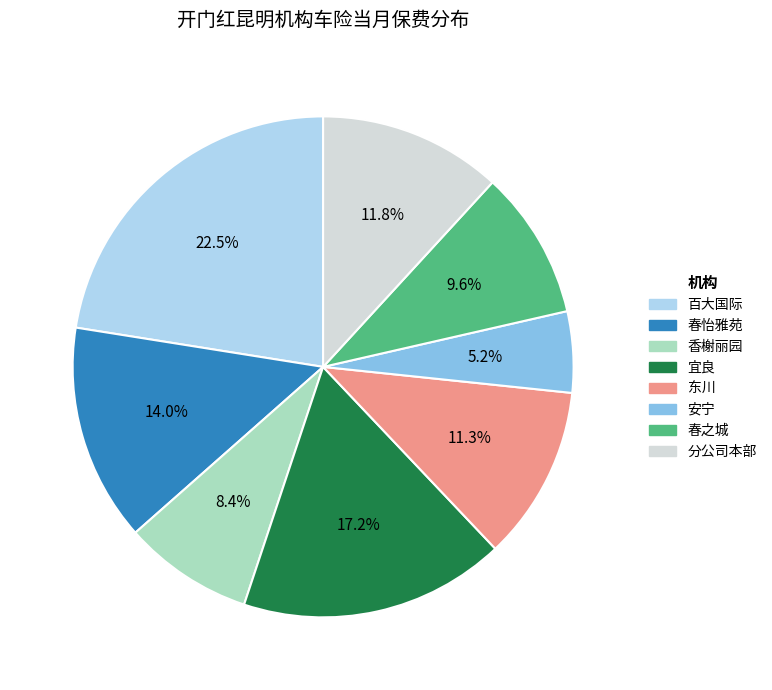

To the nearest percent, what percentage of the pie is 安宁?

5%